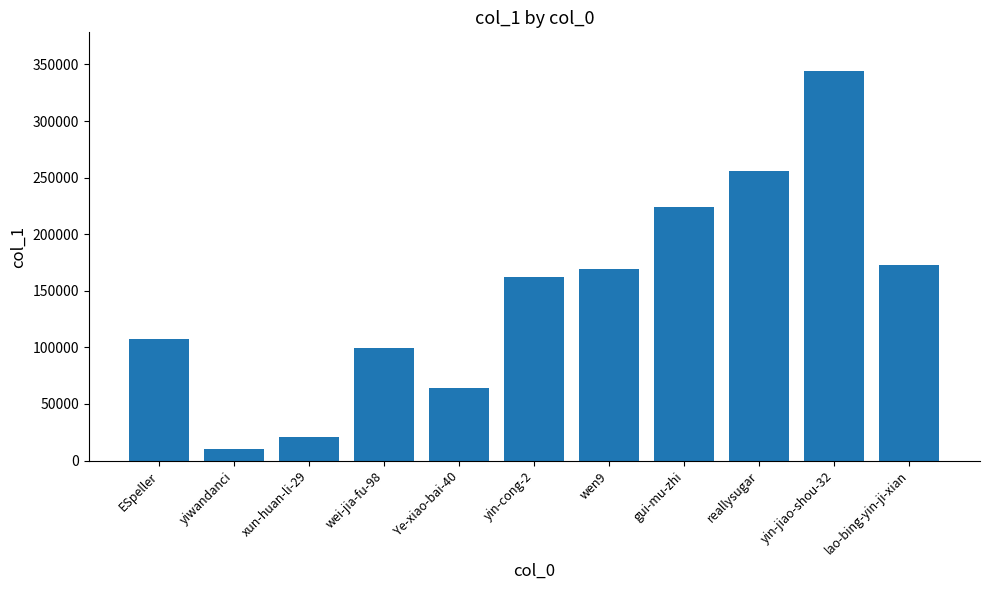

How many bars are there in total?

11